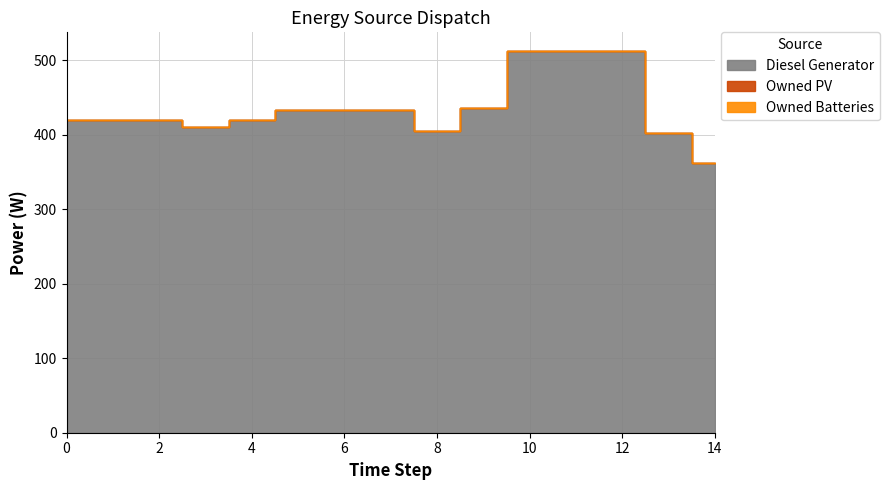

Which has a higher value, 5 or 10?

10